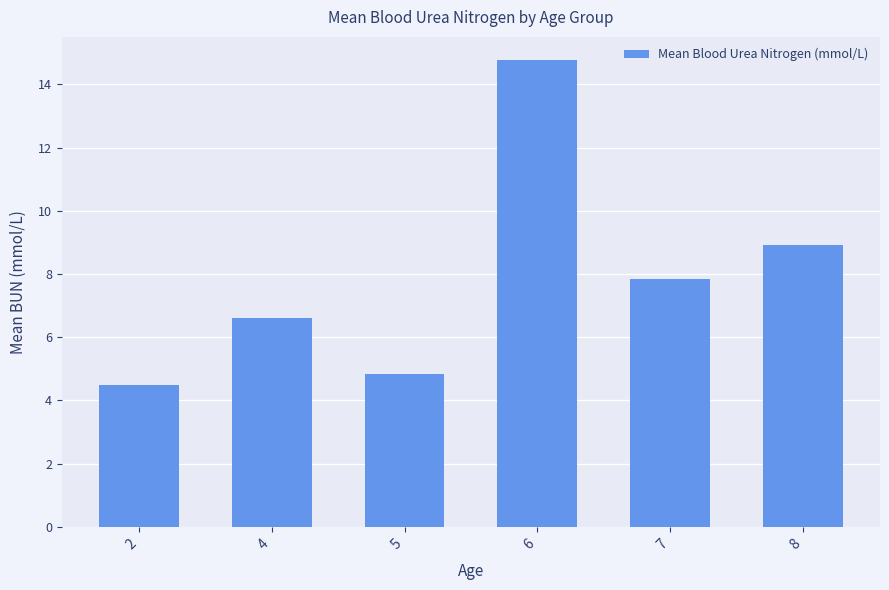

True or false: the data shows 1.8 at 4.

False